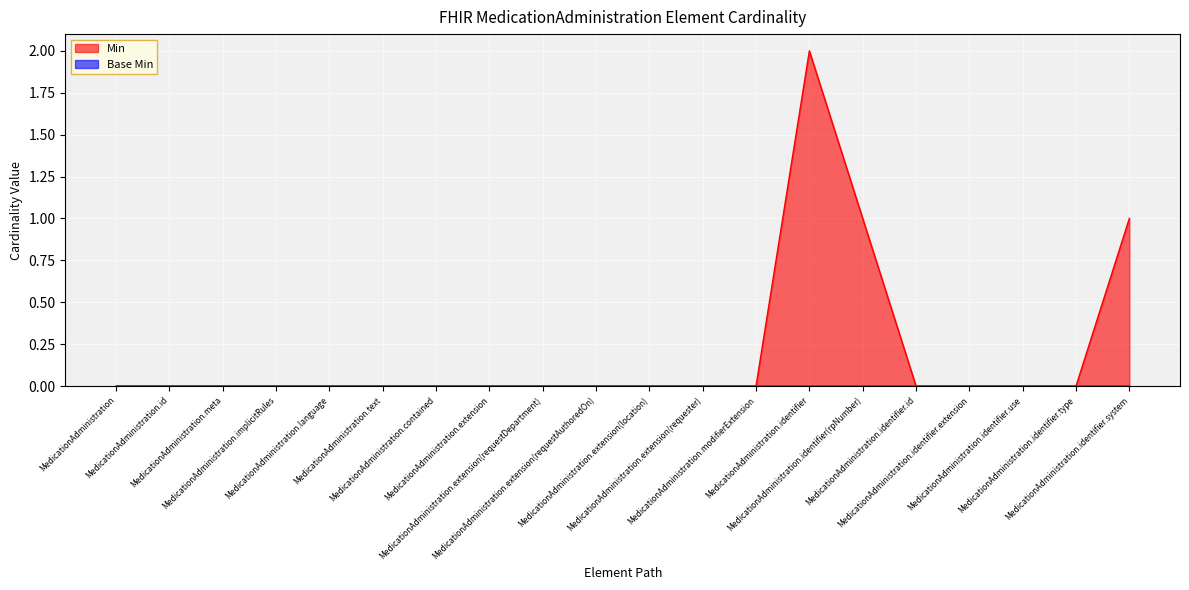

At which category does the chart reach its minimum across all series?

MedicationAdministration